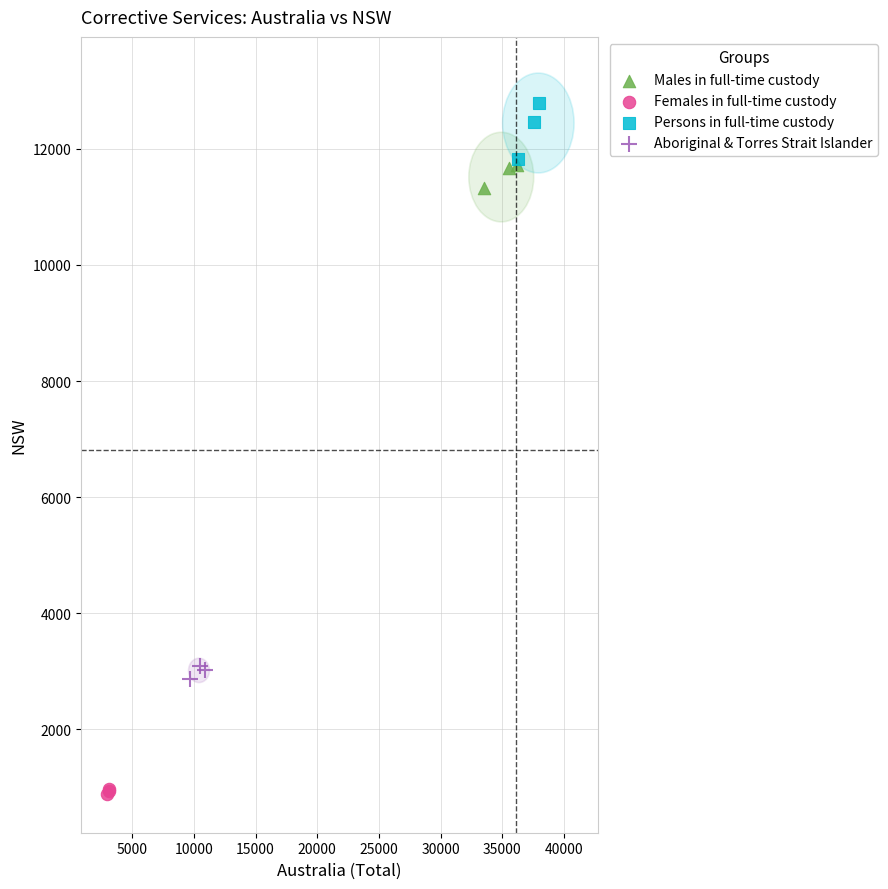

Which series contains the lowest Y value?

Females in full-time custody